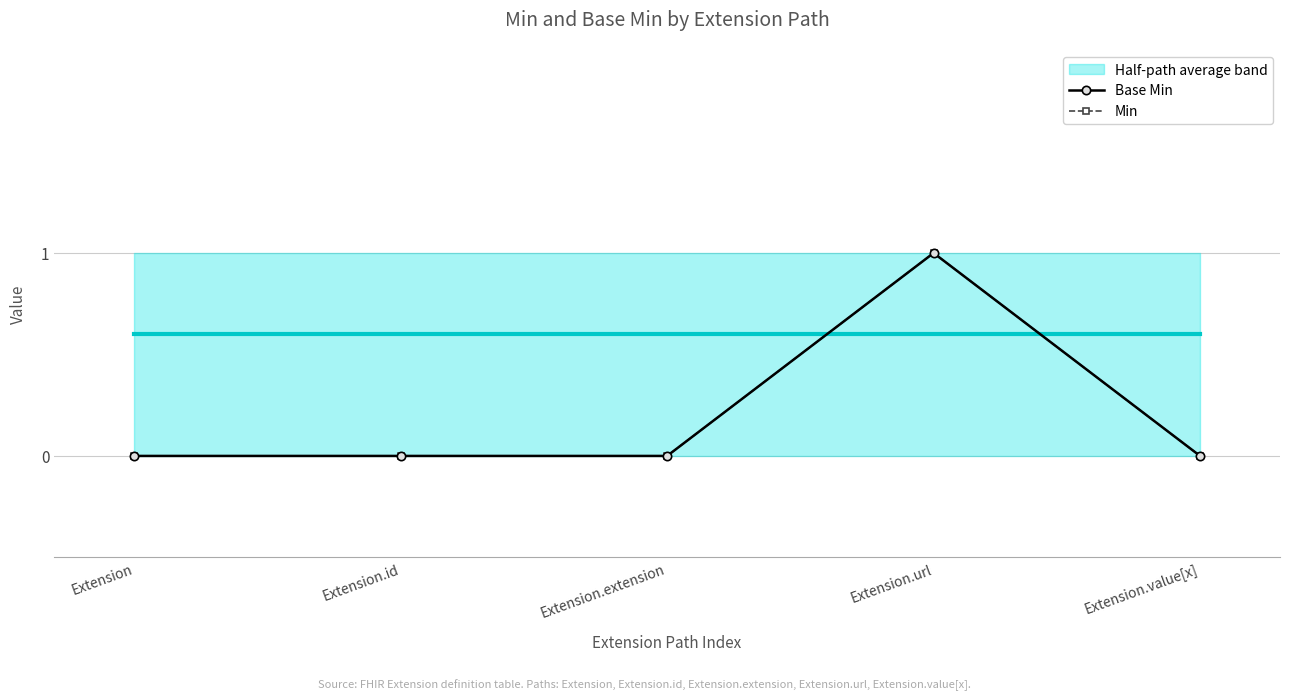

True or false: Min has a value of 0 at Extension.id.

True